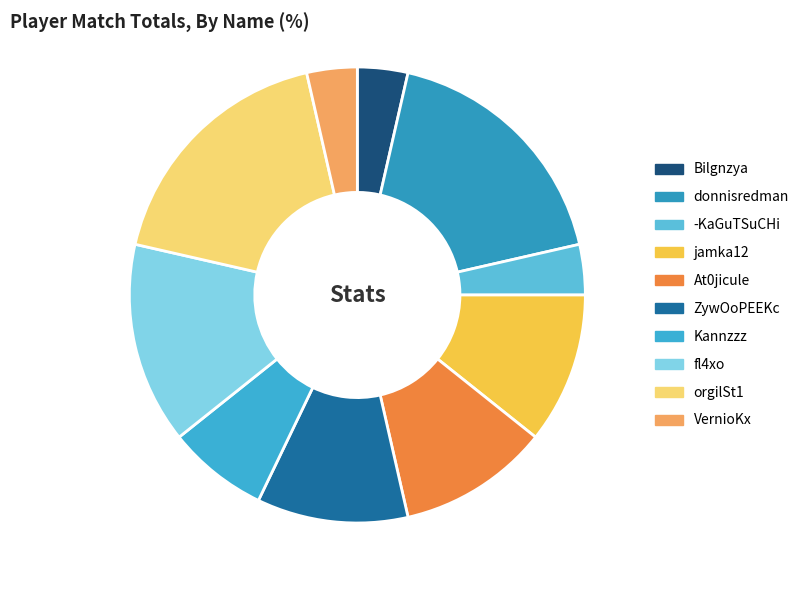

Count the number of slices in the pie.

10